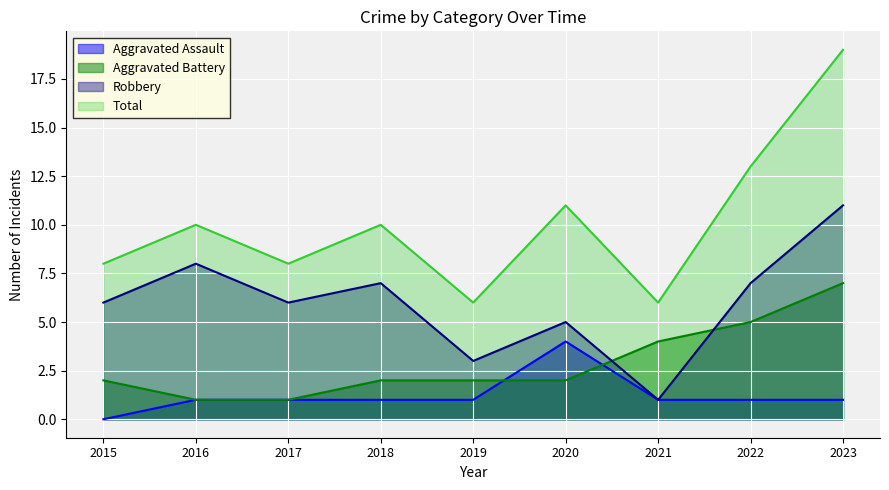

Is it true that Aggravated Assault equals 1 at 2019?

True